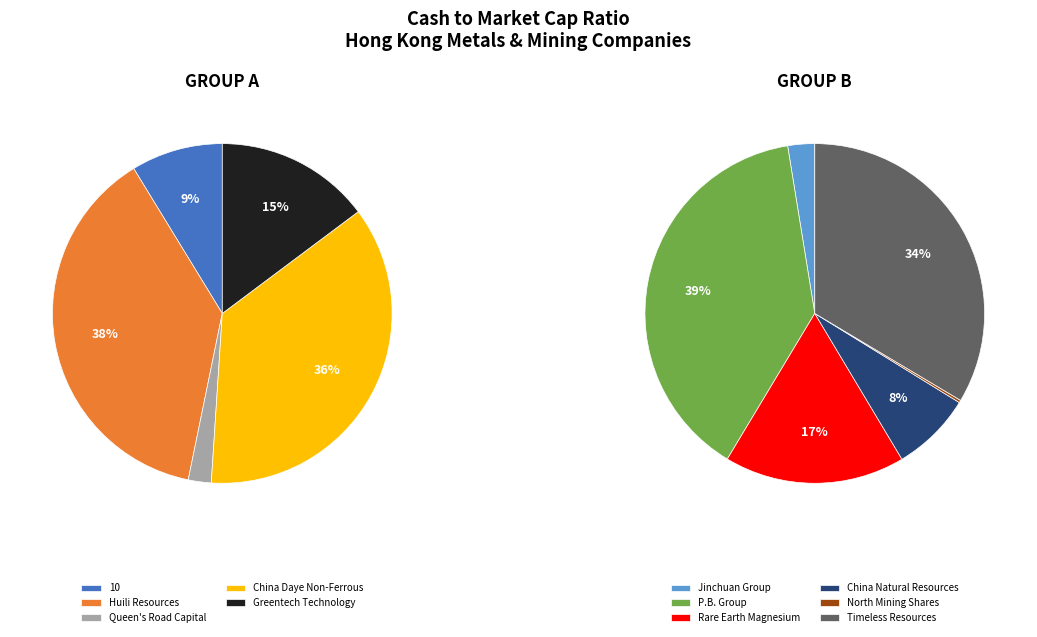

Does North Mining Shares account for over 50% of the chart?

No